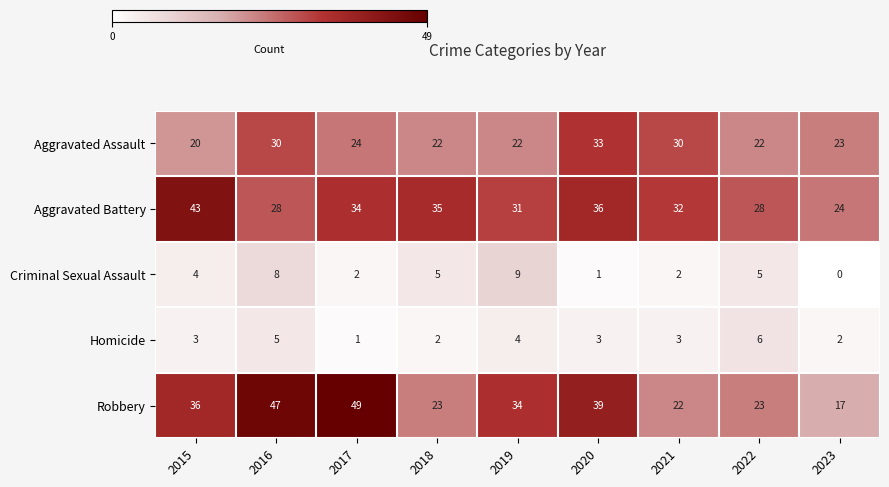

Is it true that Robbery equals 53 at 2019?

False